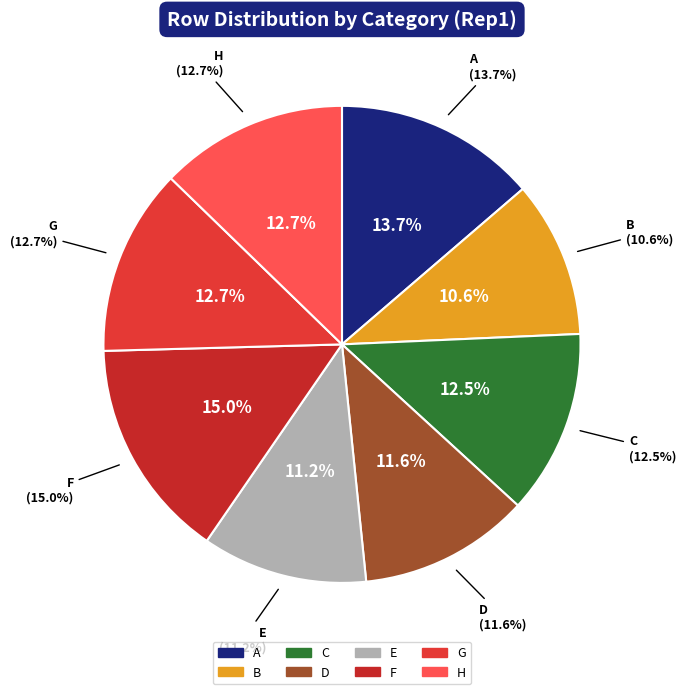

Rank the categories by value from lowest to highest.

B, E, D, C, G, H, A, F